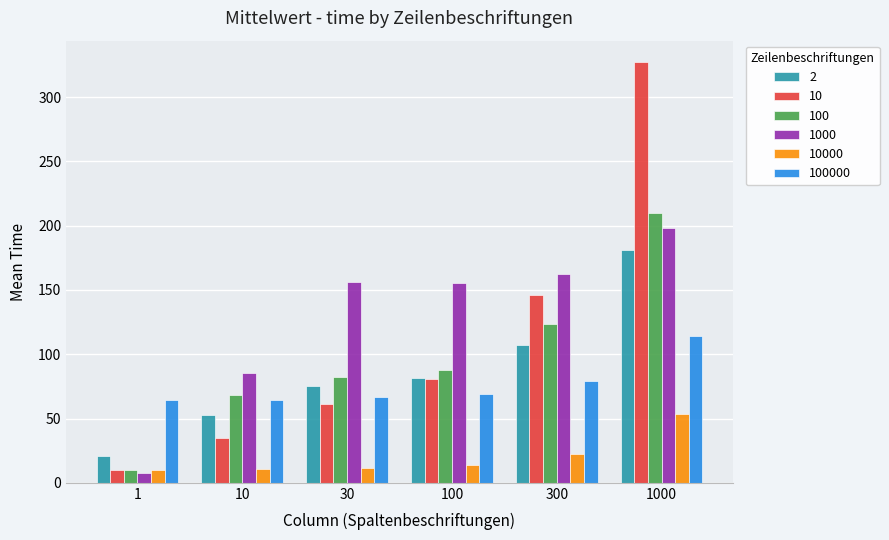

Where is 10000 nearest to the value 31?

300